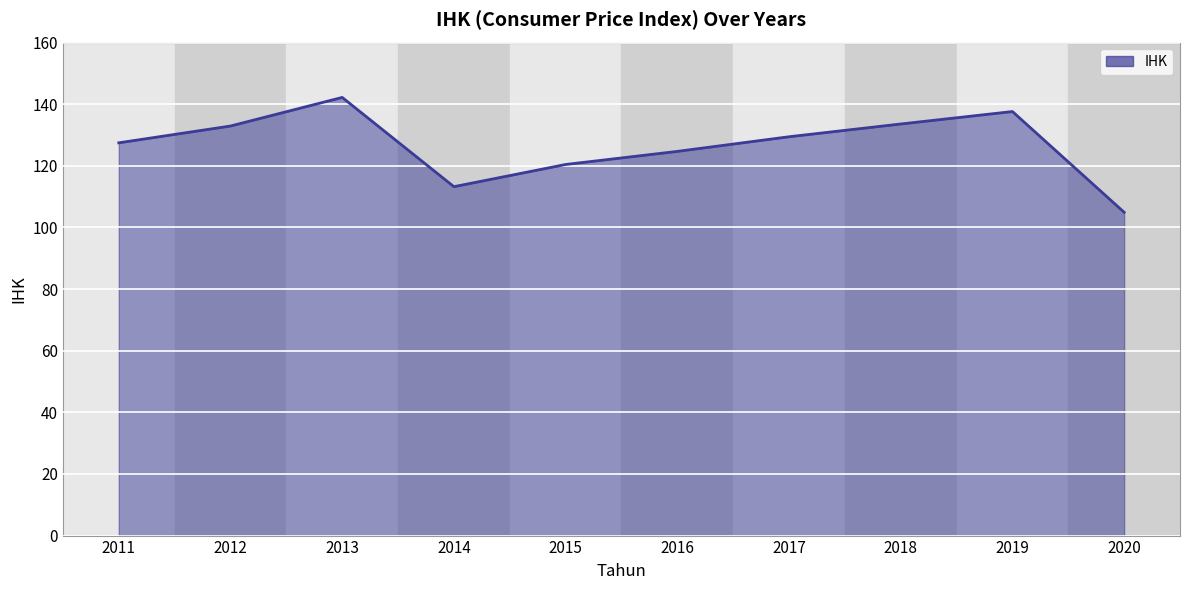

Is it true that the value at 2019 is 137.6?

True